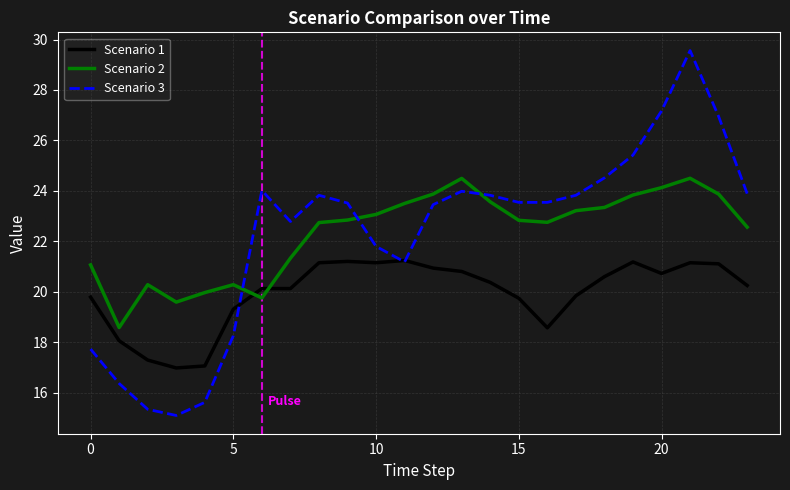

How many times do Scenario 2 and Scenario 3 cross each other?

3